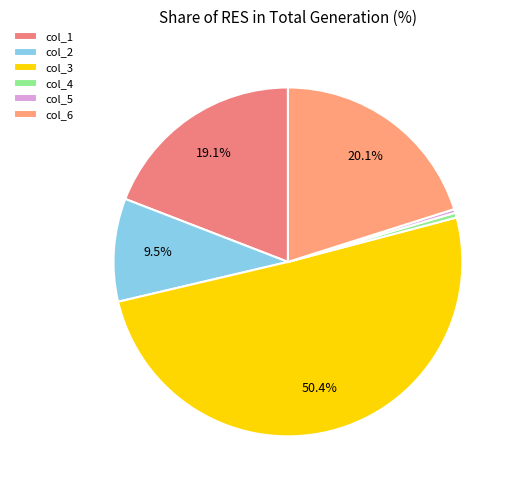

To the nearest percent, what is the combined percentage of col_5 and col_3?

51%